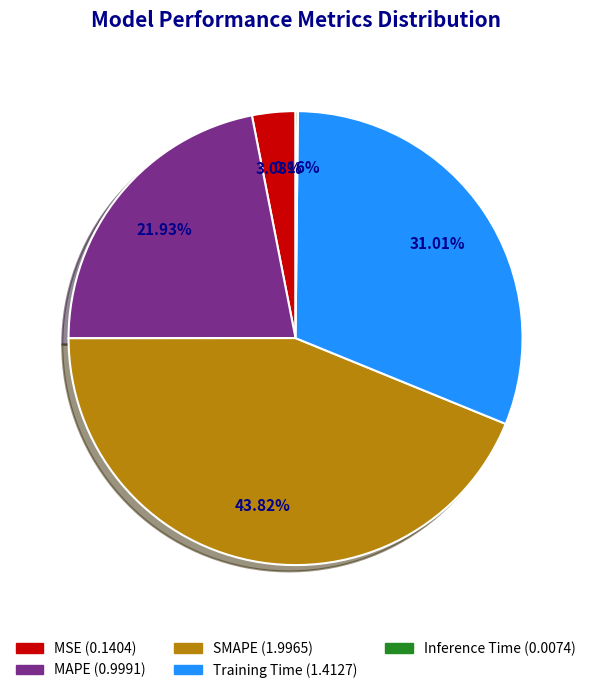

Is there any slice that represents more than half of the pie?

No